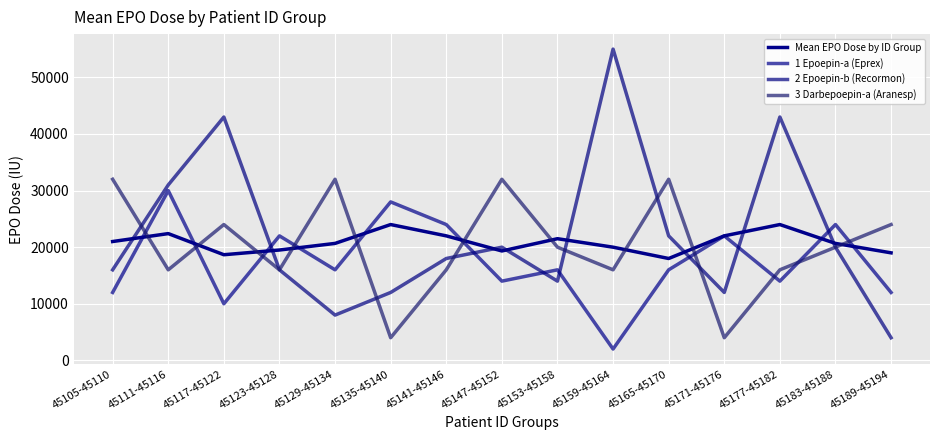

What are all the series names shown in the legend?

Mean EPO Dose by ID Group, 1 Epoepin-a (Eprex), 2 Epoepin-b (Recormon), 3 Darbepoepin-a (Aranesp)